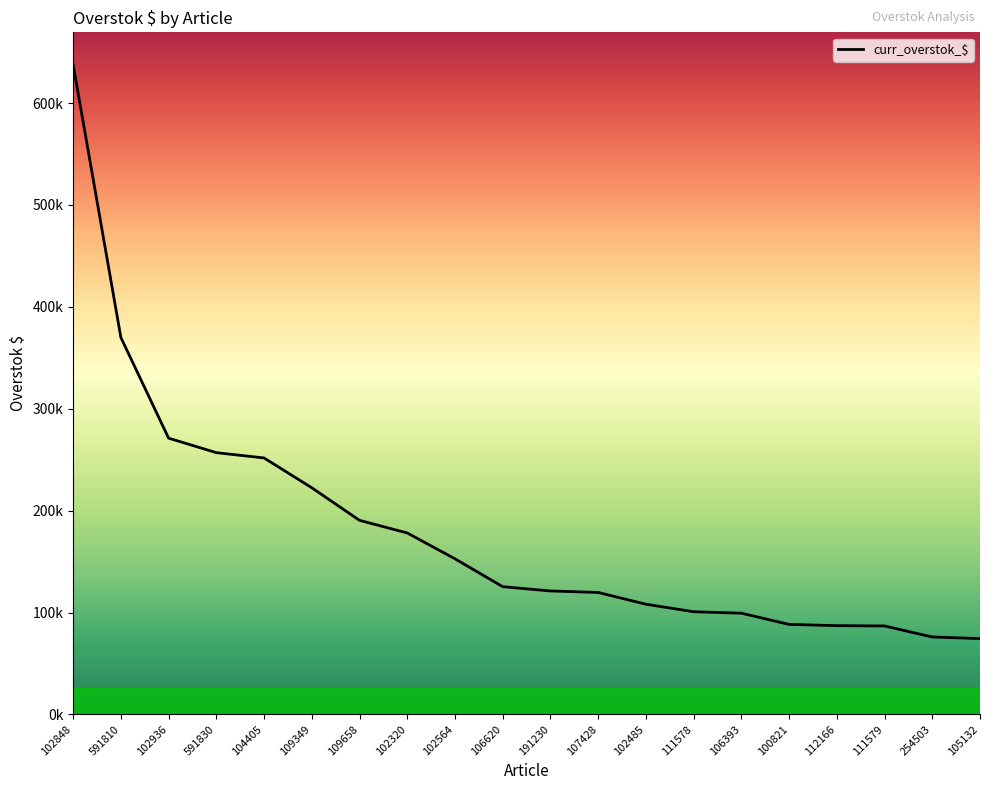

At which label is the value closest to 355979?

591810